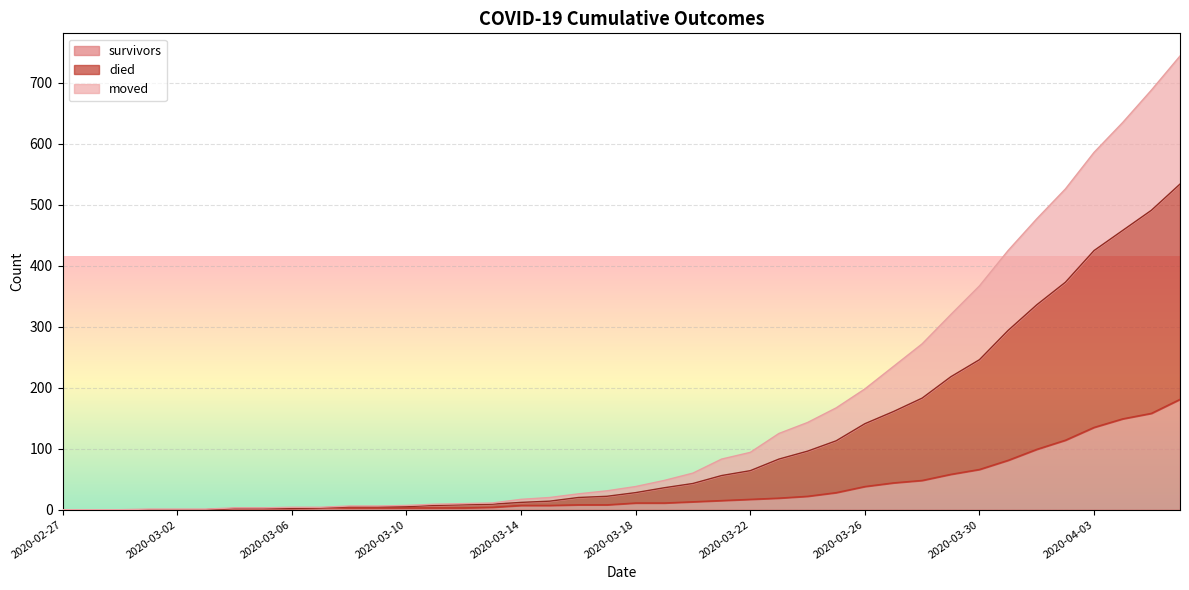

Which series has the largest total across all categories?

died